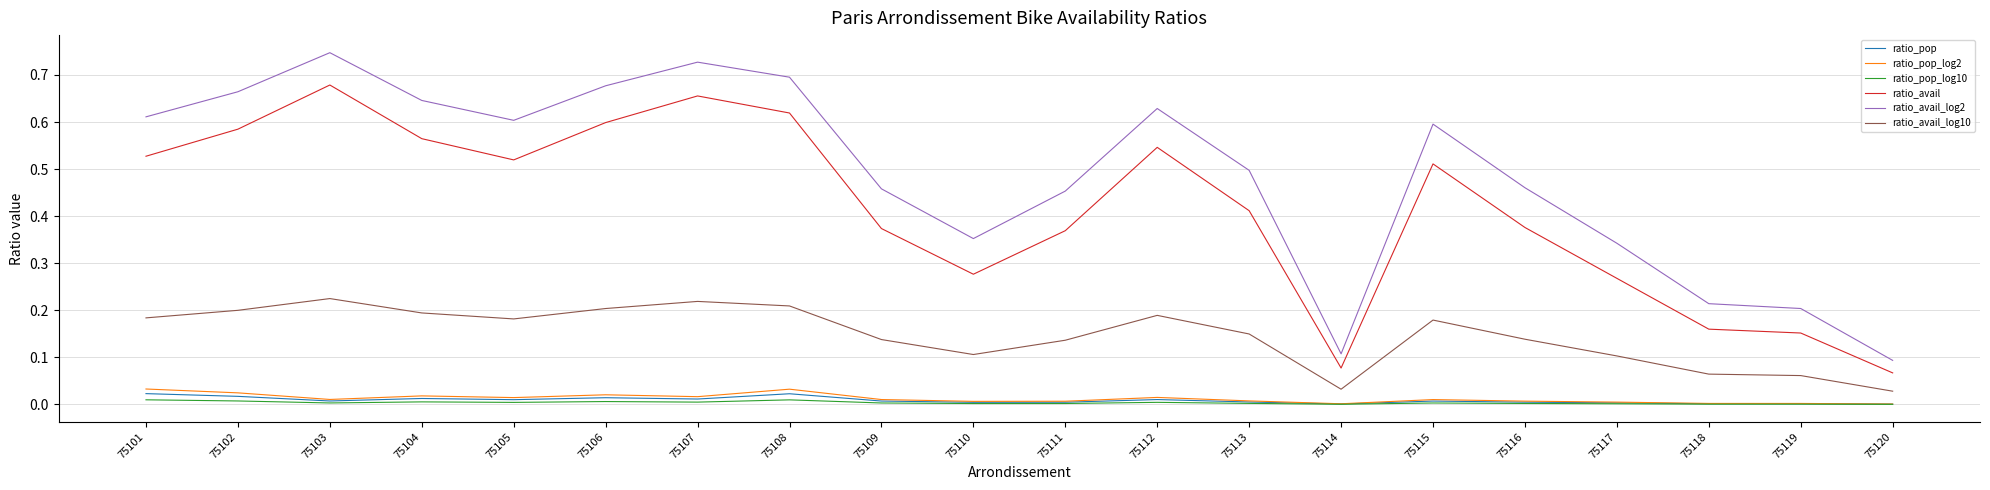

Which series has the largest total across all categories?

ratio_avail_log2